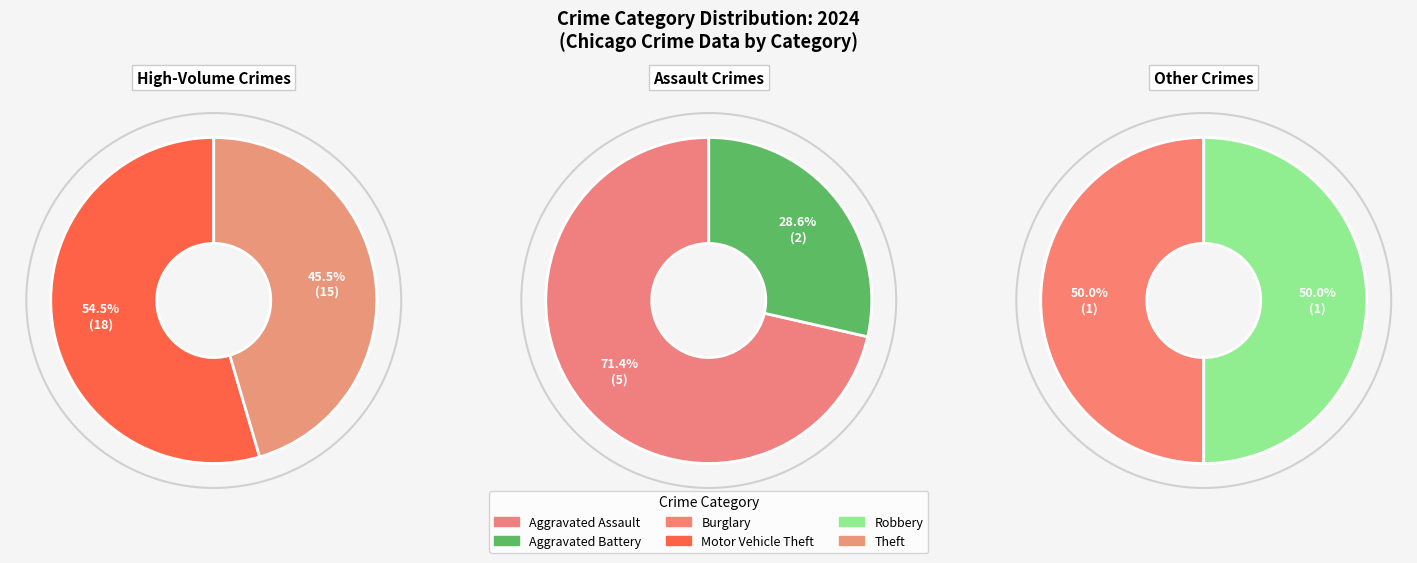

Does Aggravated Battery account for over 50% of the chart?

No